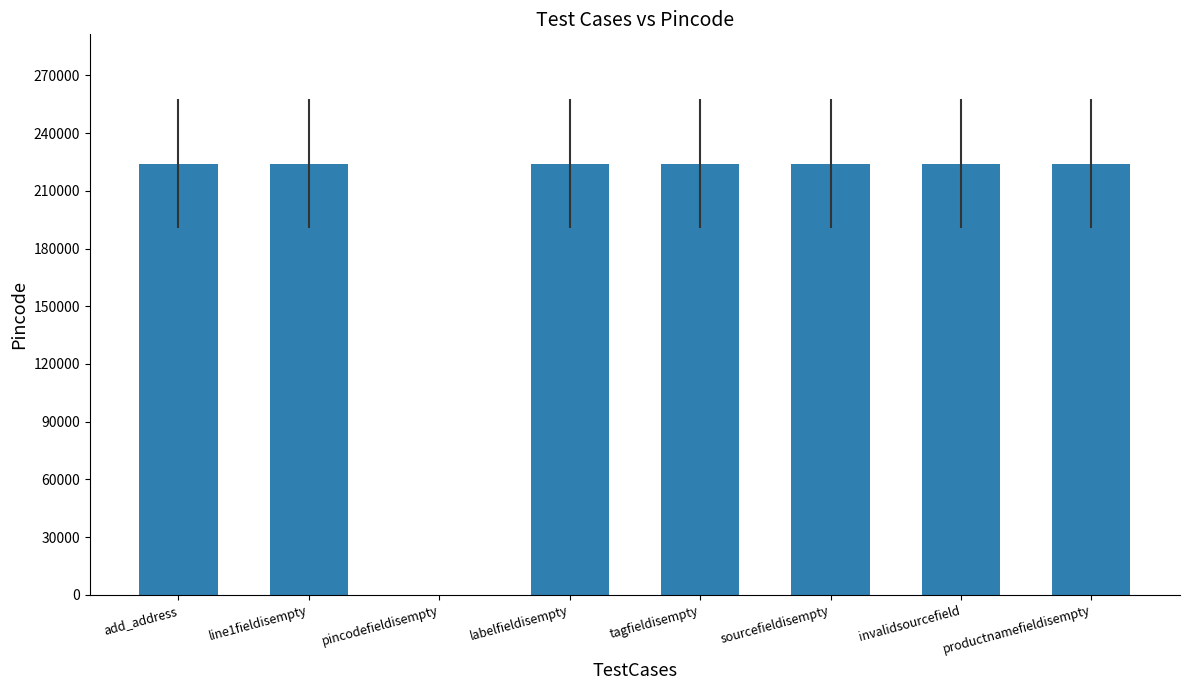

The chart shows a value of -152227 at pincodefieldisempty. True or false?

False